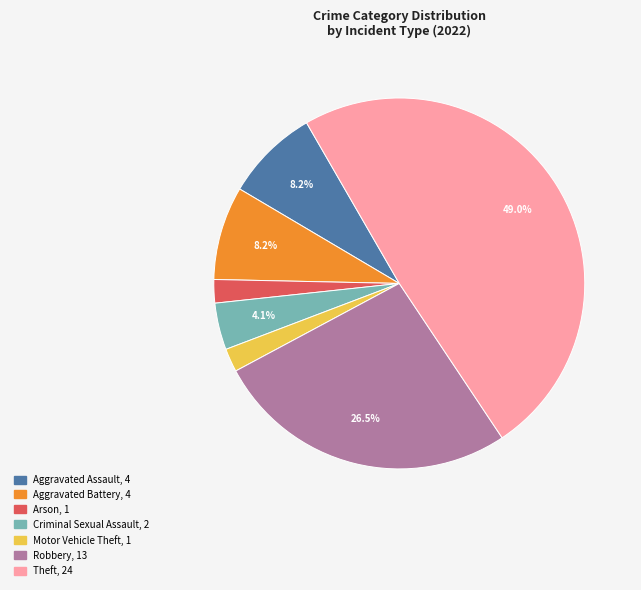

Is there a majority slice in this chart?

No